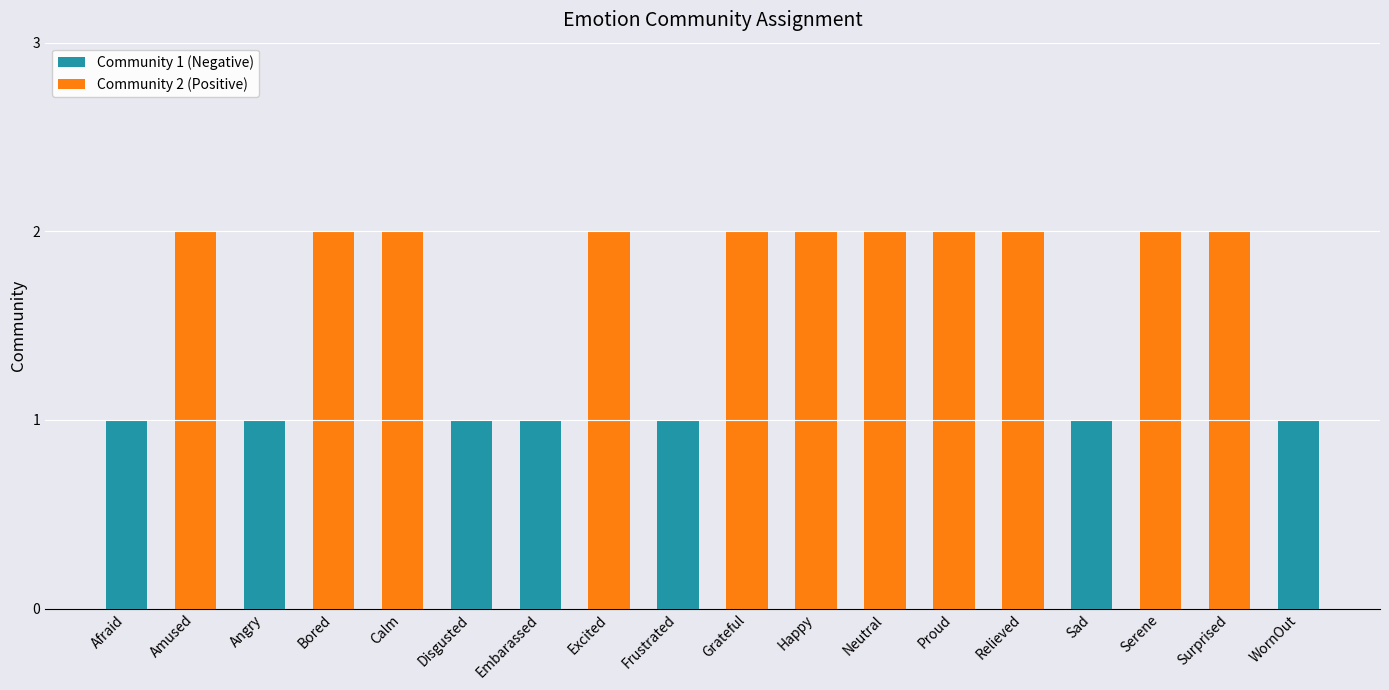

What is the label of the 4th bar from the left?

Bored